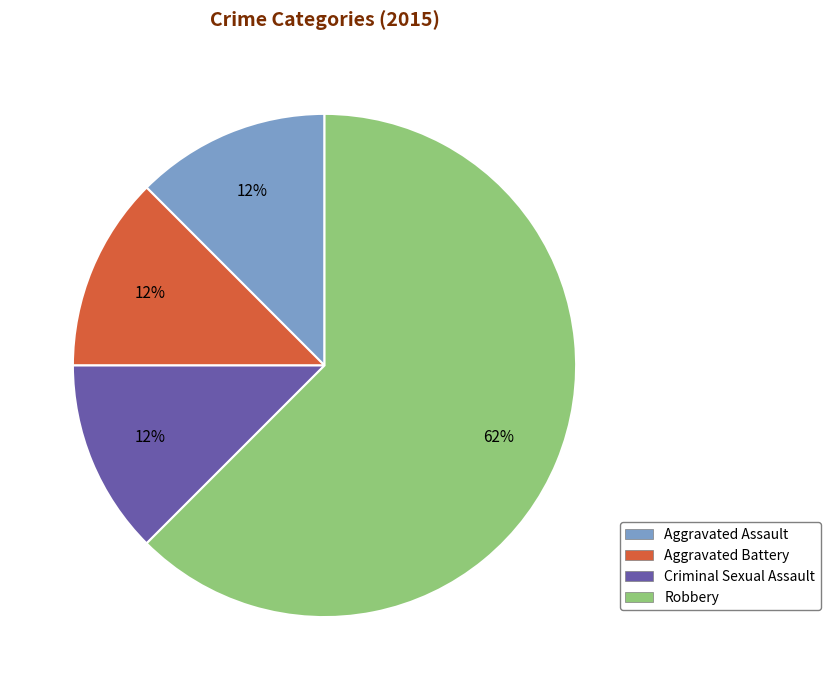

To the nearest percent, what is the average slice percentage?

25%